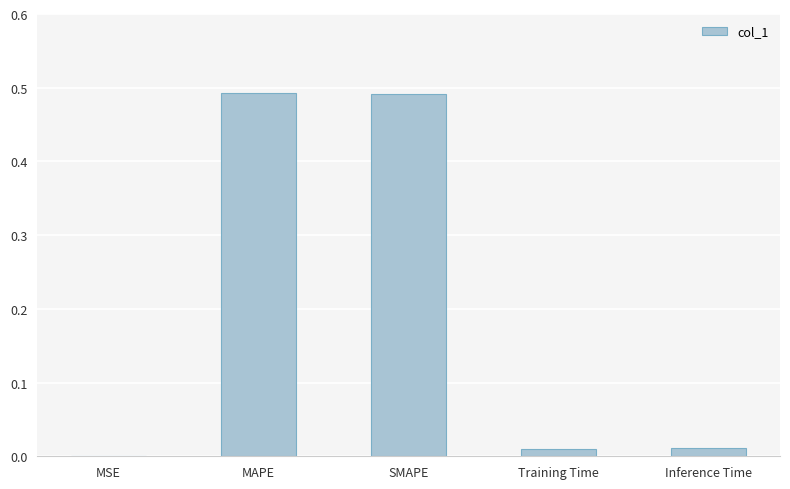

Is it true that the value at Training Time is 0.0?

True